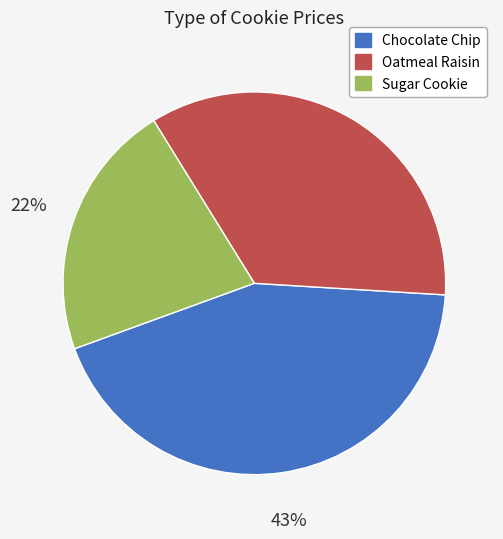

Does Chocolate Chip account for over 50% of the chart?

No